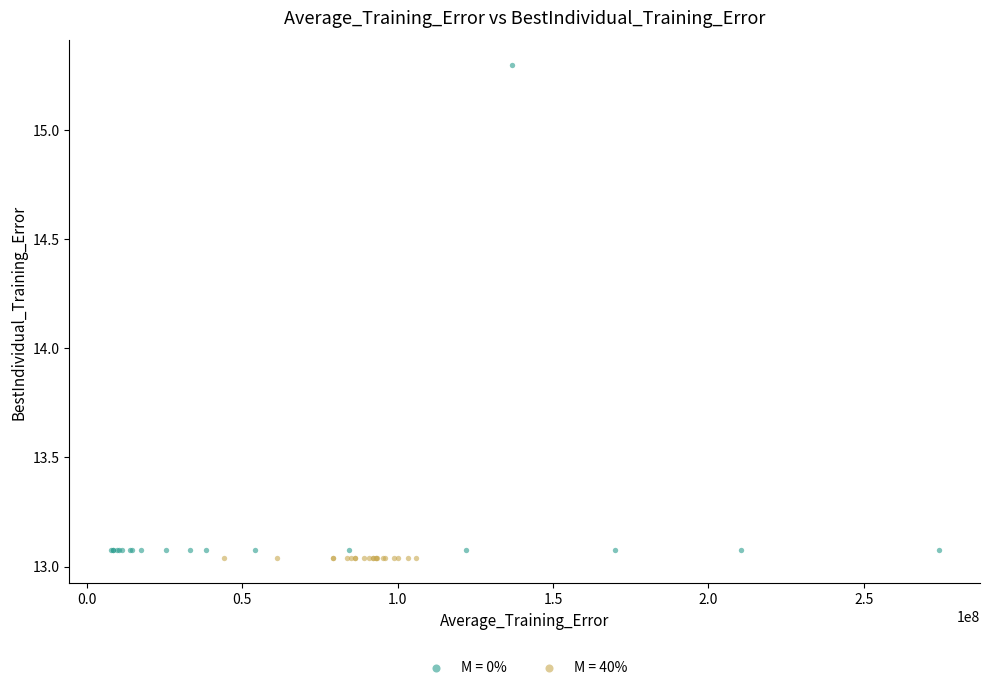

Which series reaches the maximum Y coordinate?

M = 0%